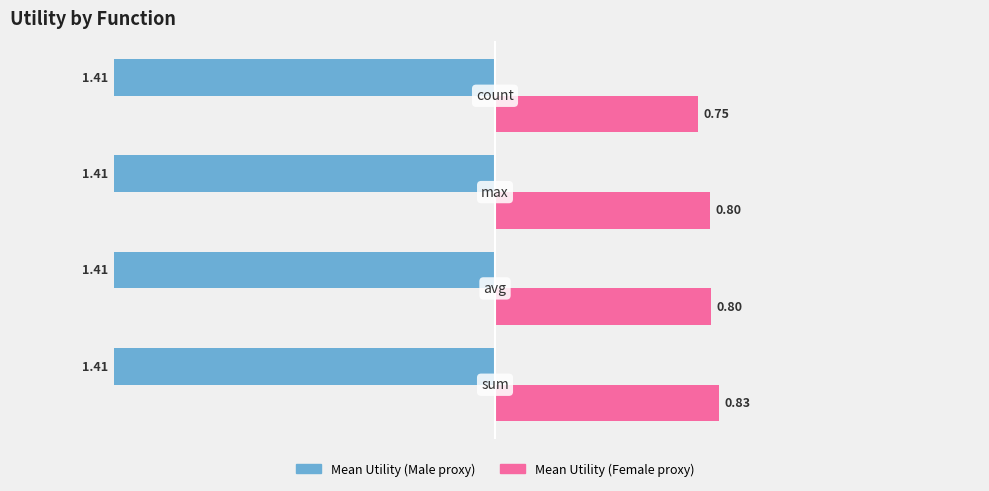

Rank the series by their maximum value, from lowest to highest.

Mean Utility (Male proxy), Mean Utility (Female proxy)